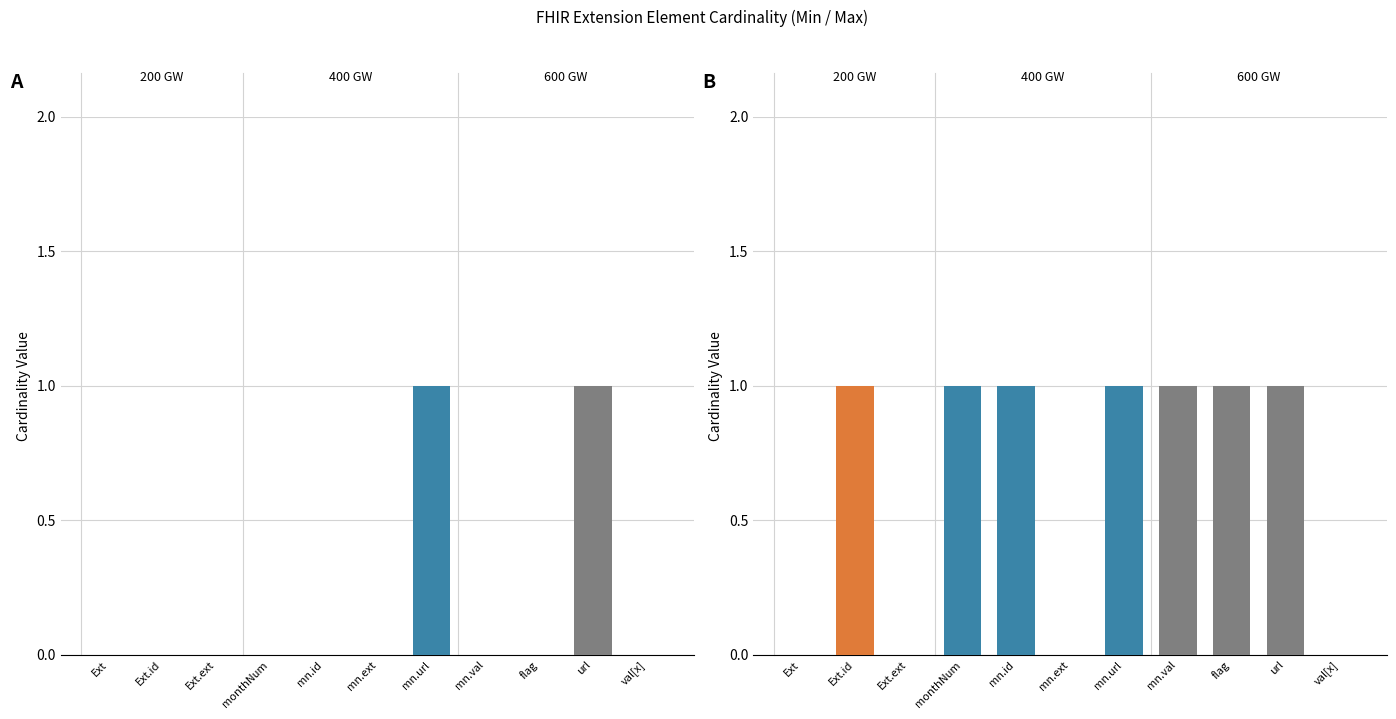

What is the label of the 2nd bar from the right?

Extension.url